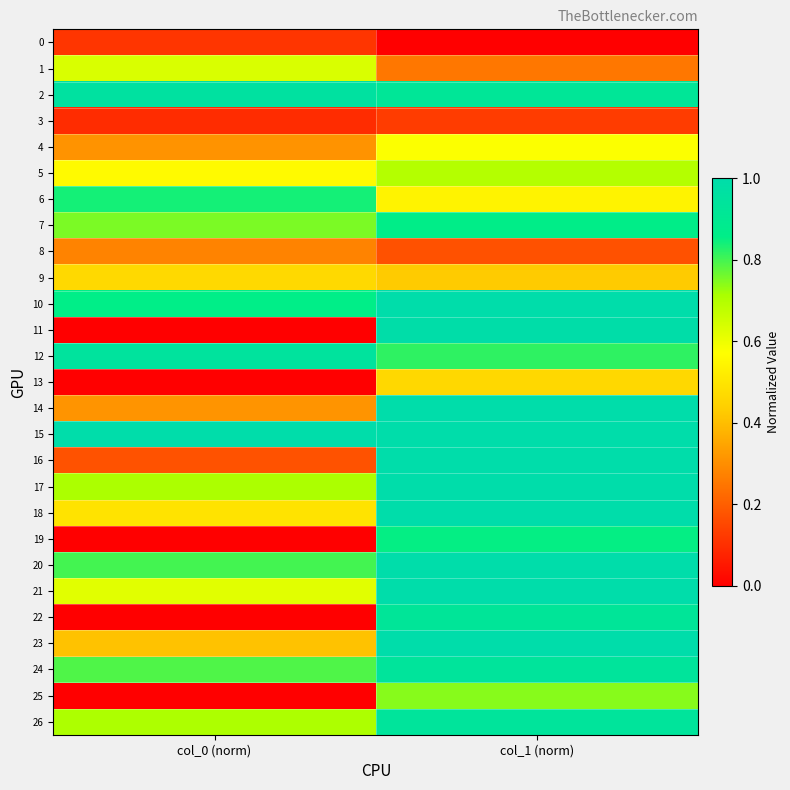

Which label corresponds to the largest value in the chart?

col_1 (norm)